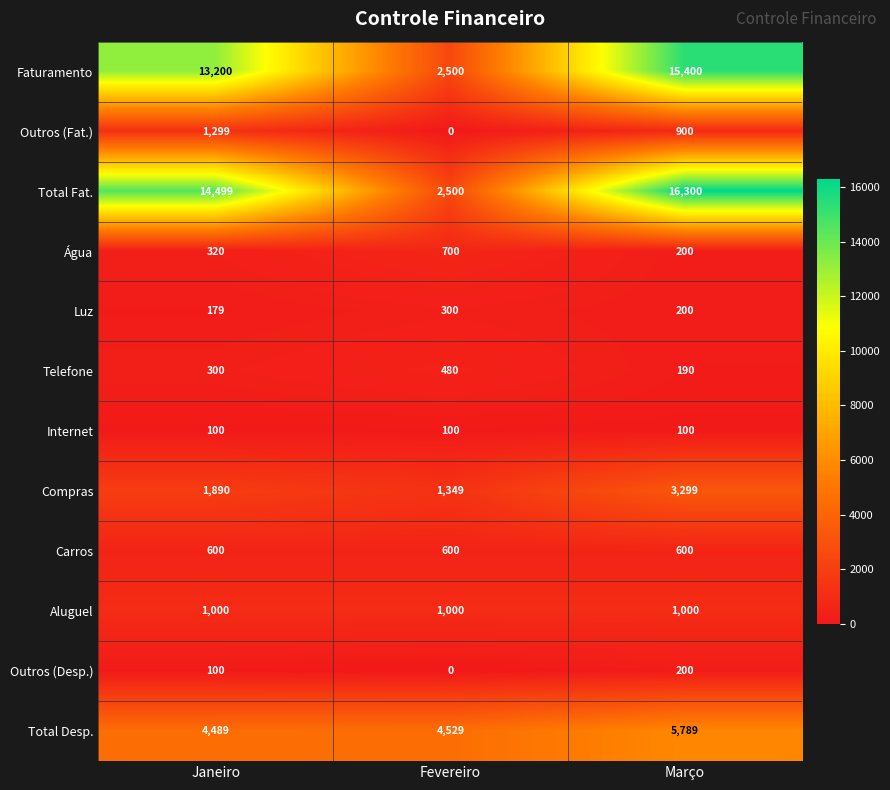

Which series has the largest range (max minus min)?

Total Fat.